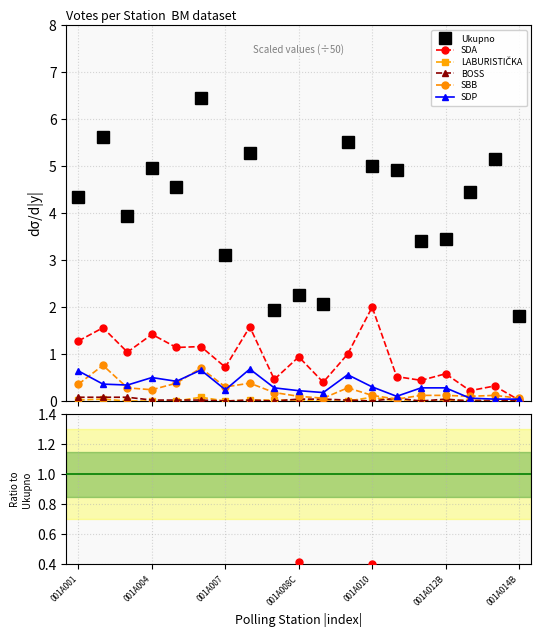

What is the difference between the highest and lowest values at 001A012B?

3.5